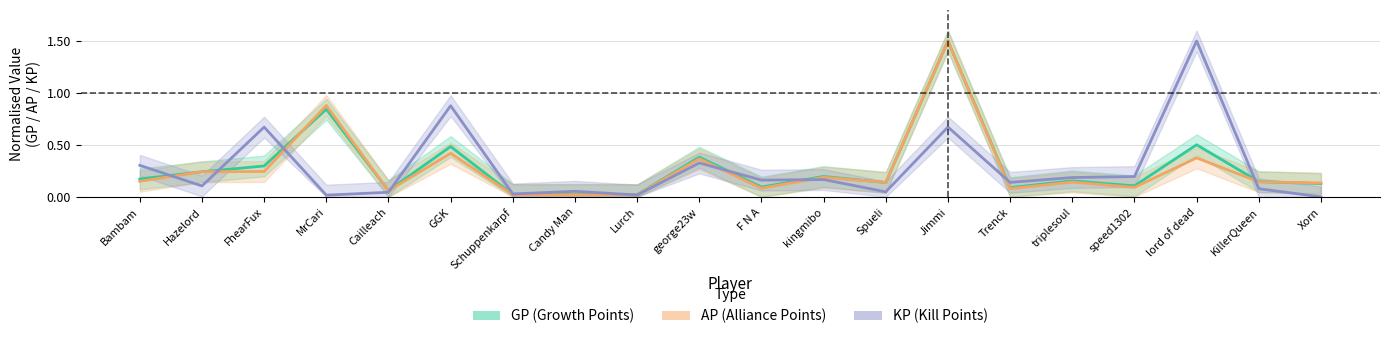

What are all the series names shown in the legend?

GP, AP, KP